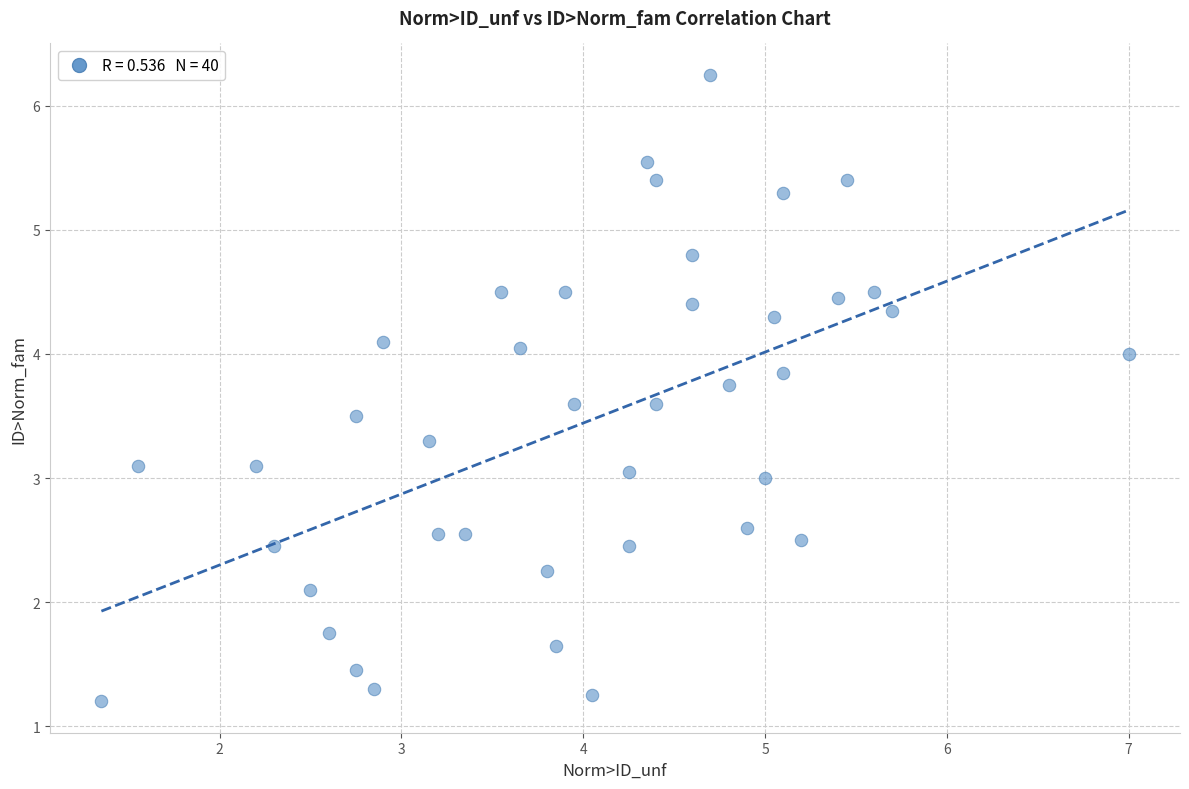

What is the range of X values (max minus min)?

5.7